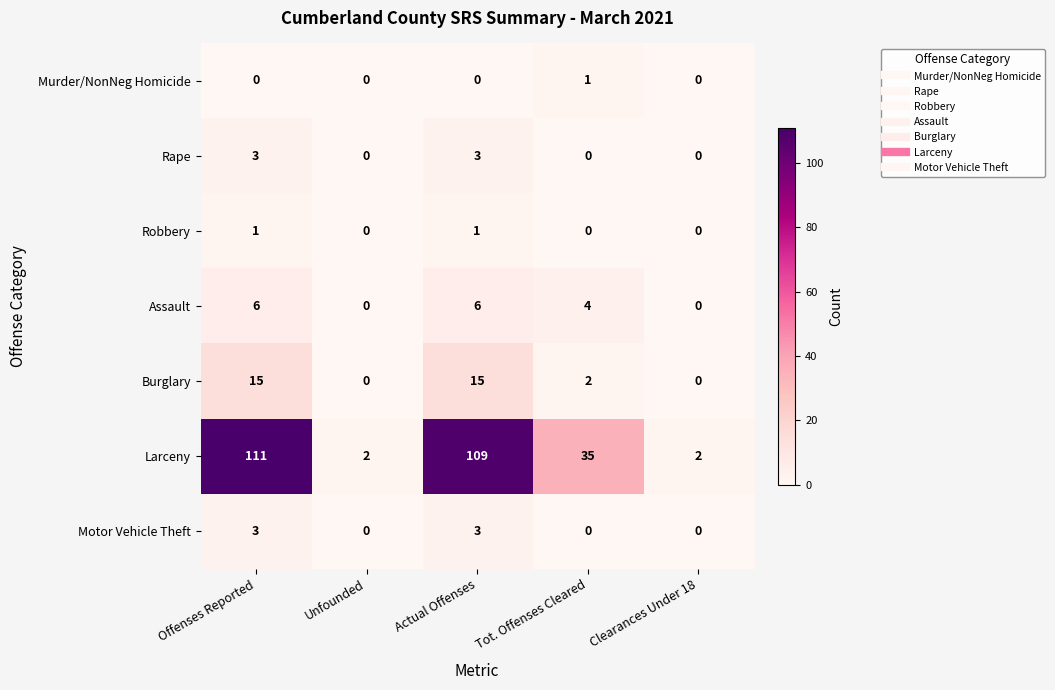

At which category is the sum across all series the highest?

Offenses Reported